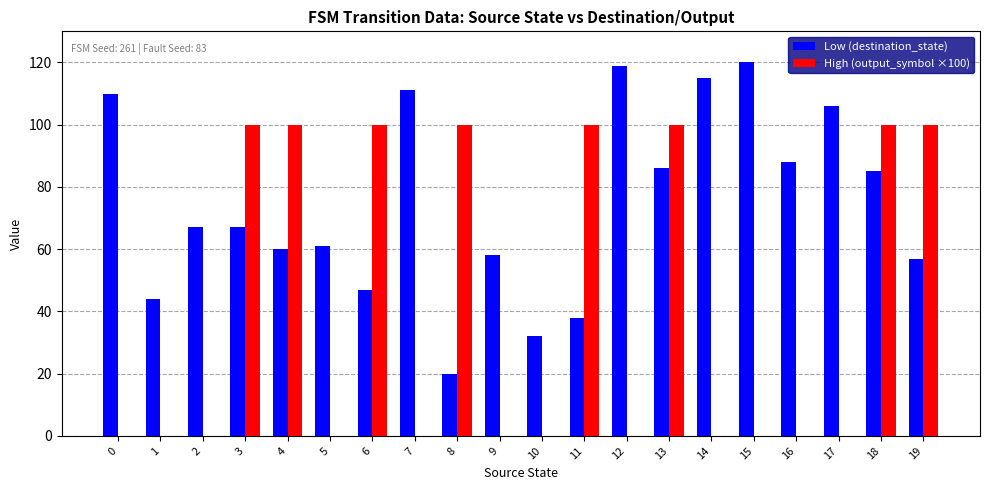

What is the sum of all Low (destination_state) values?

1491